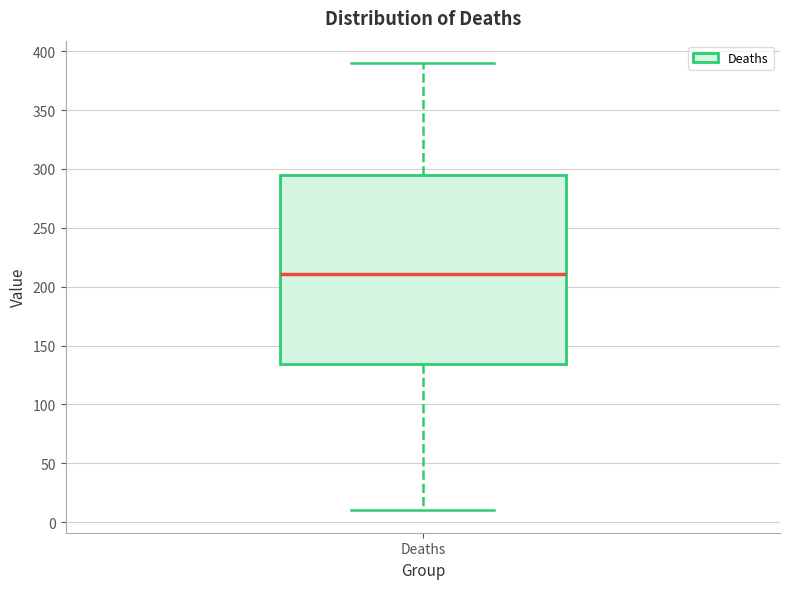

Read this box plot against the y-axis: the position of the median line, the range covered by the box, and the ends of both whiskers. The values are not printed on the chart, so give them approximately, as read against the axis.

median 210, box 135 to 295, whiskers 10 to 390